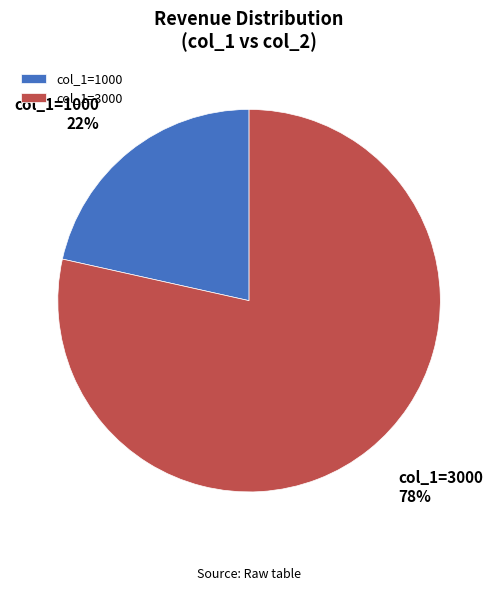

To the nearest percent, what is the average slice percentage?

50%